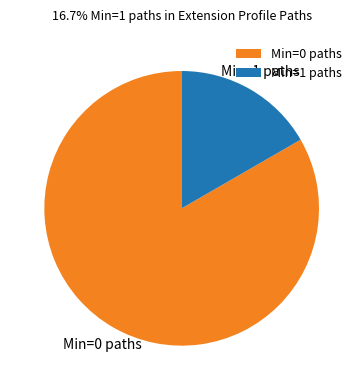

Between Min=1 paths and Min=0 paths, which is larger?

Min=0 paths